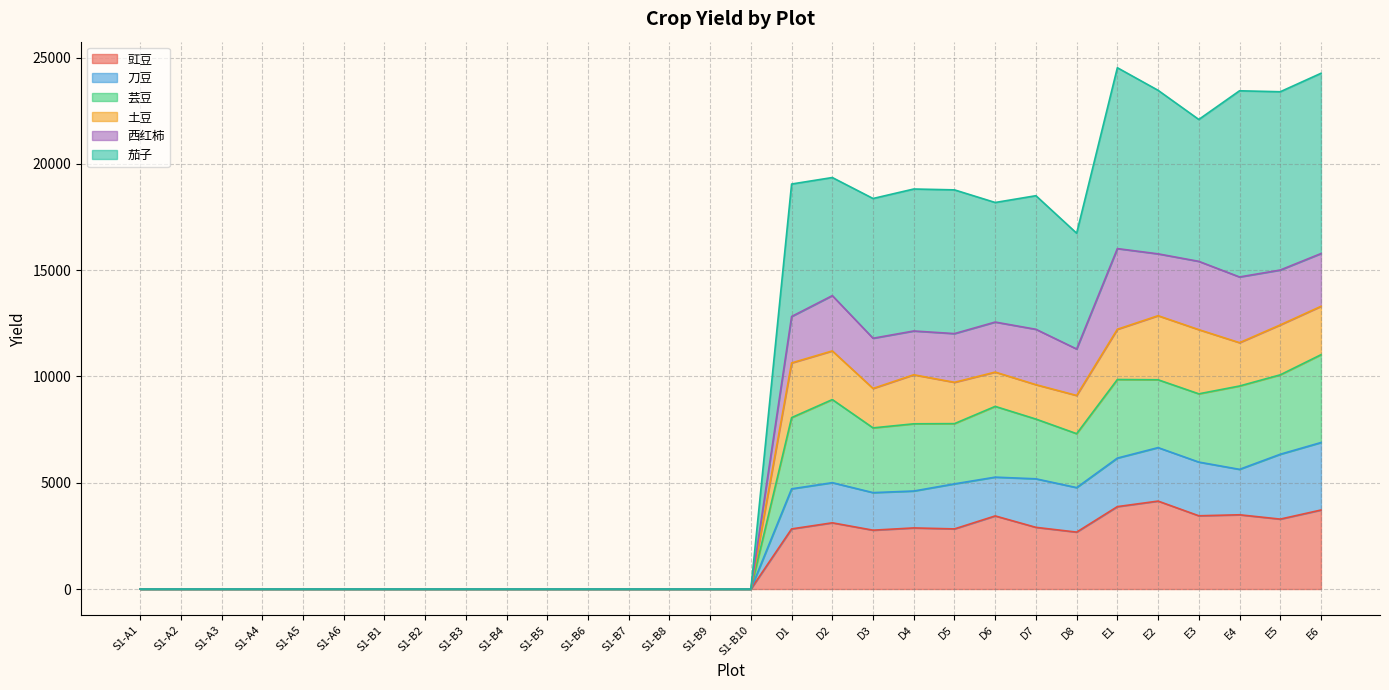

What is the total value across all series at D8?

16741.9